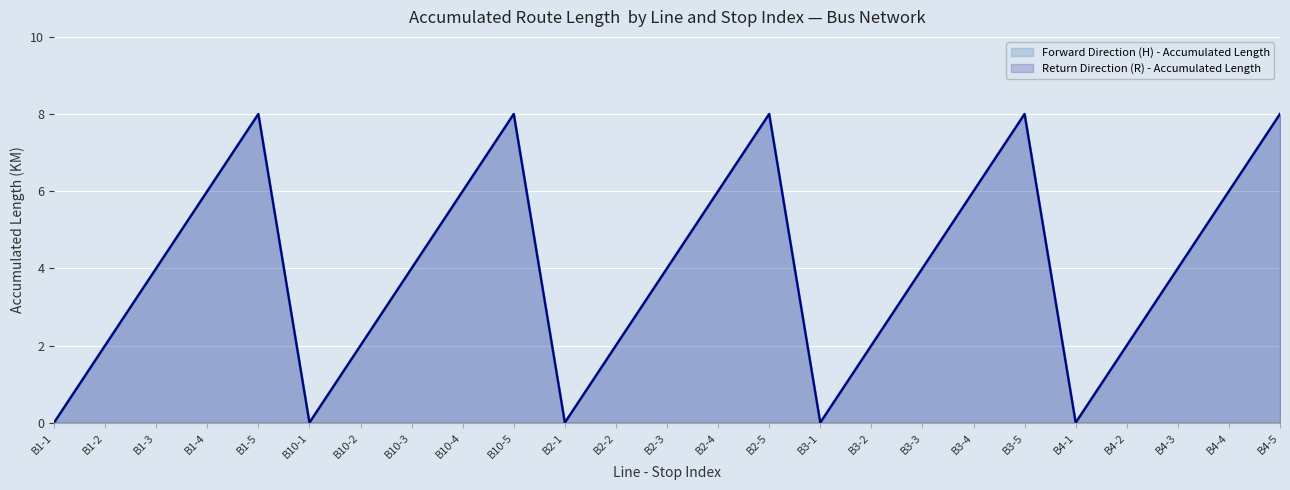

How many positive values does the Return Direction (R) - Accumulated Length series have?

20